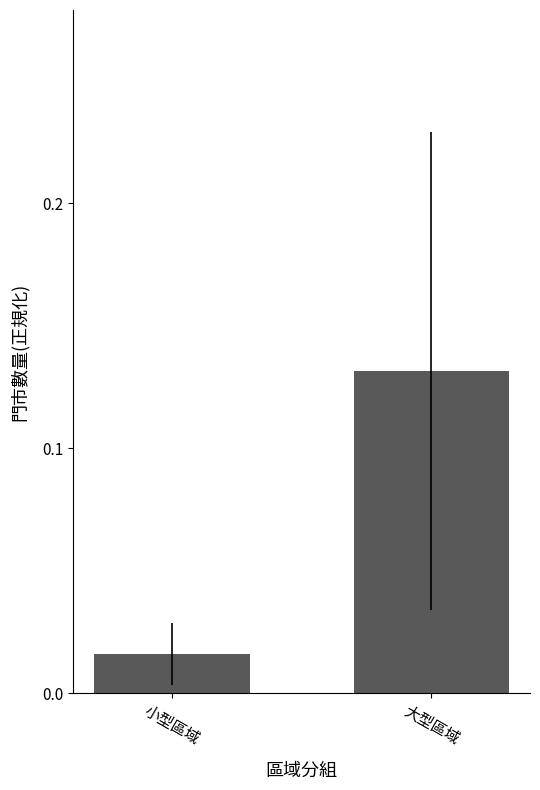

Which label corresponds to the smallest value in the chart?

小型區域